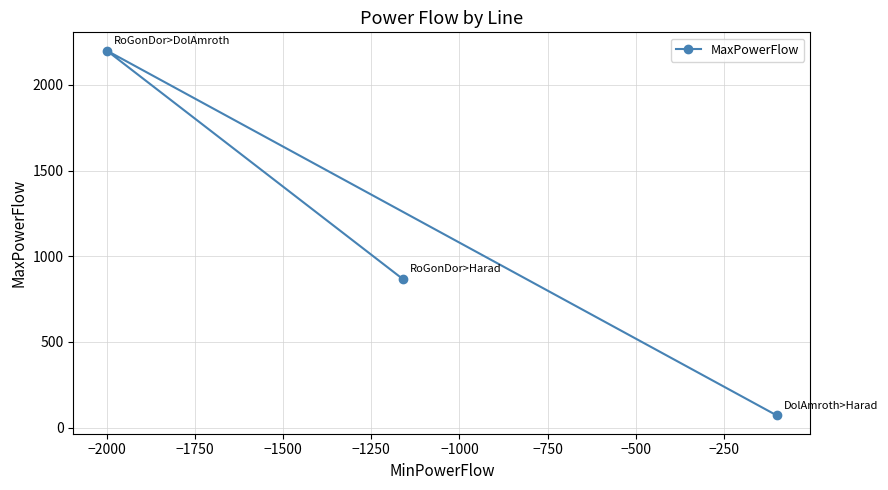

Reading right to left, extract all data points from this chart.

71	866	2200